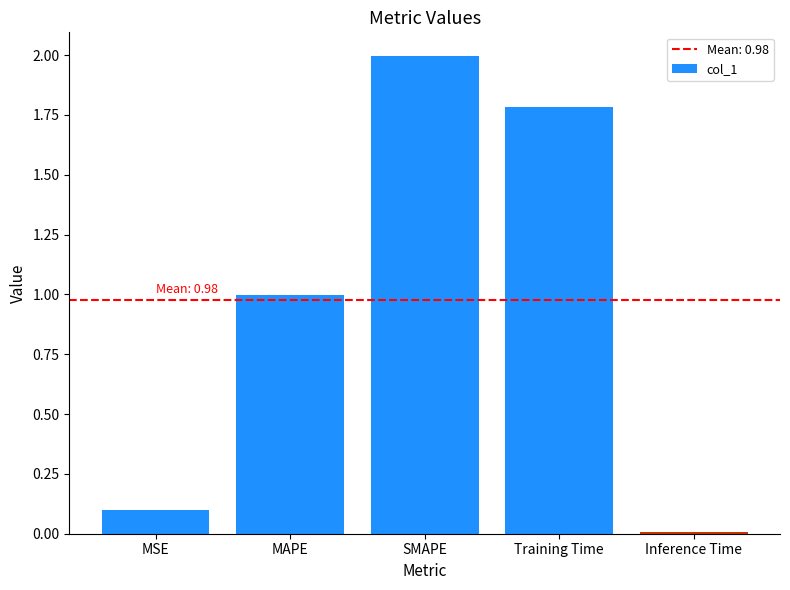

True or false: the data shows 0.5 at MAPE.

False